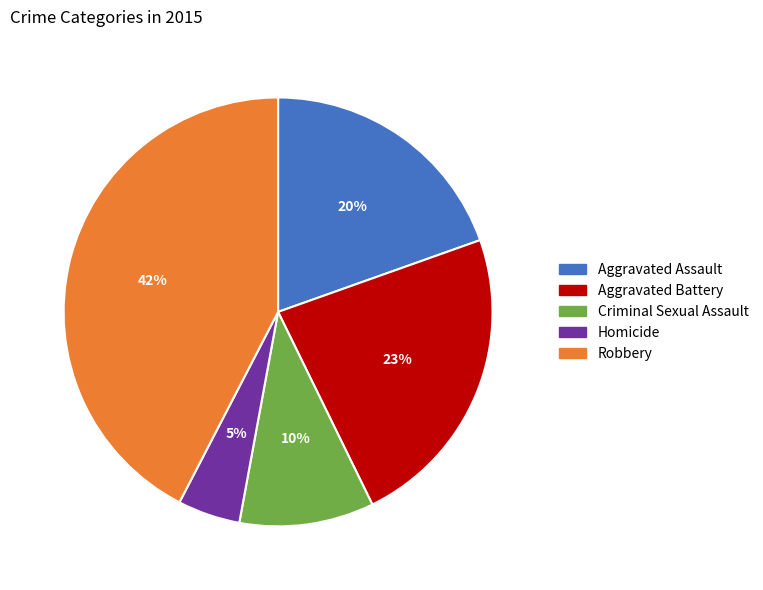

Does Aggravated Battery represent more than half of the total?

No